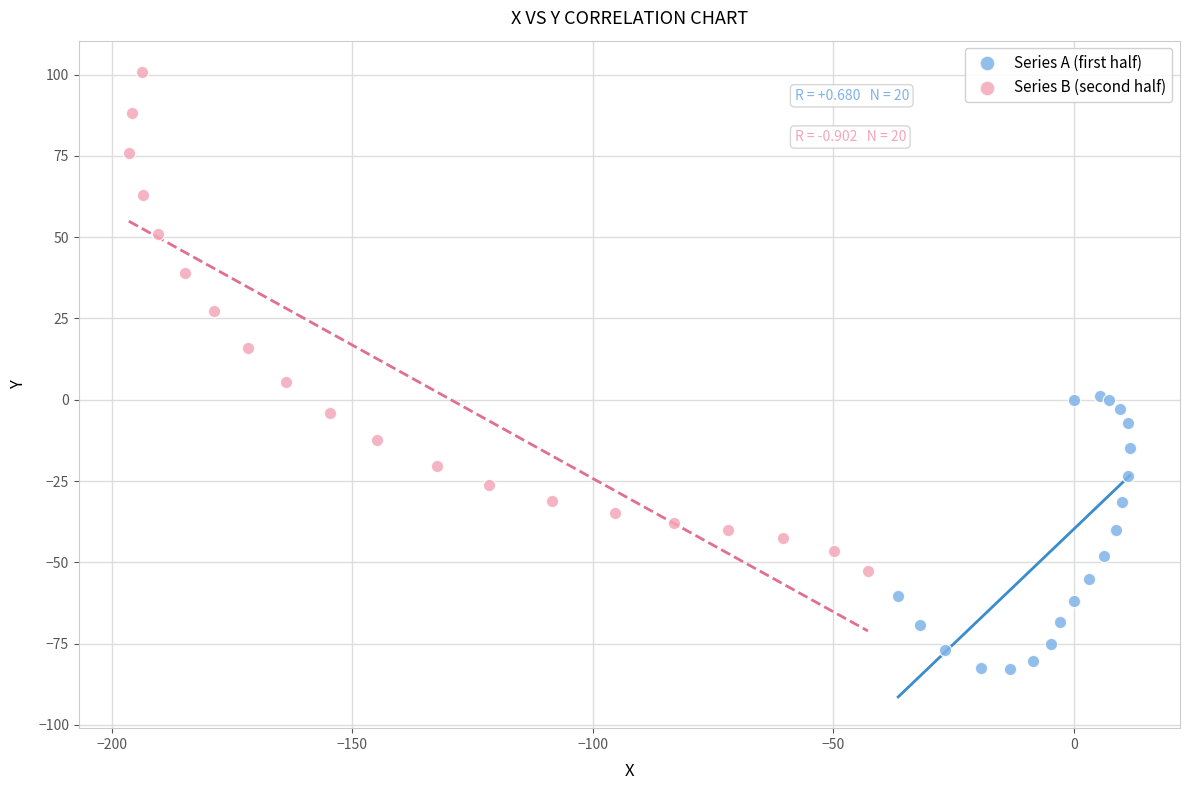

Which series reaches the minimum Y coordinate?

Series A (first half)